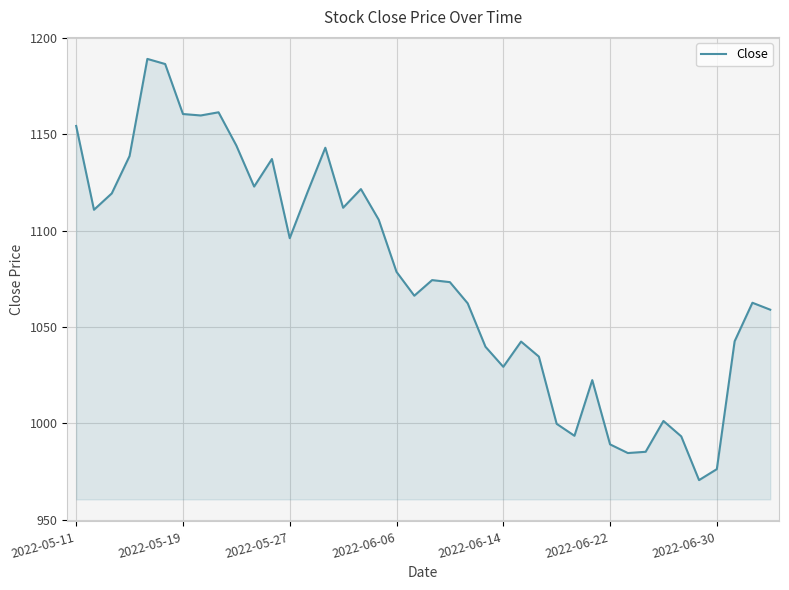

What is the difference between the maximum and minimum values?

218.6